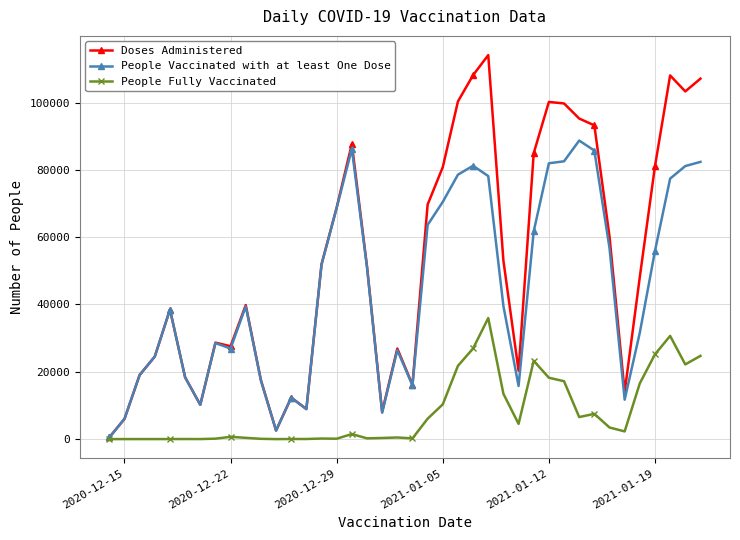

Rank the series by their maximum value, from lowest to highest.

People Fully Vaccinated, People Vaccinated with at least One Dose, Doses Administered